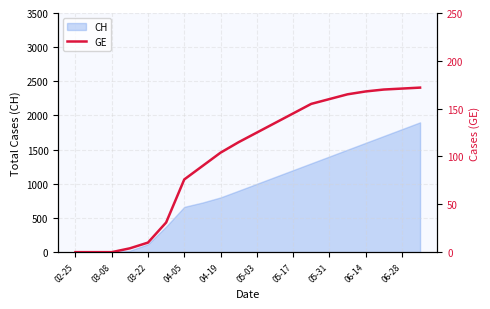

True or false: the data has more than 1 interior local peaks.

False